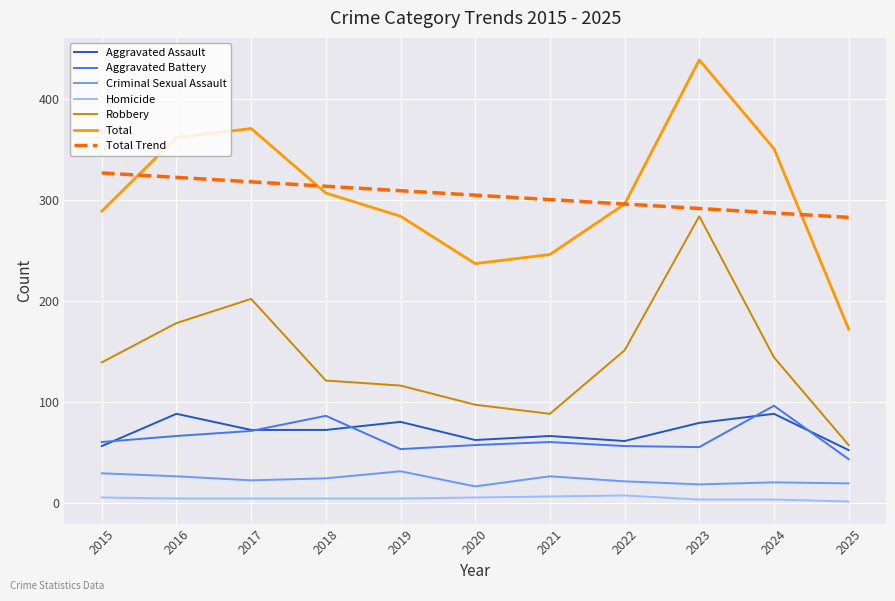

What is the sum of all Total values?

3354